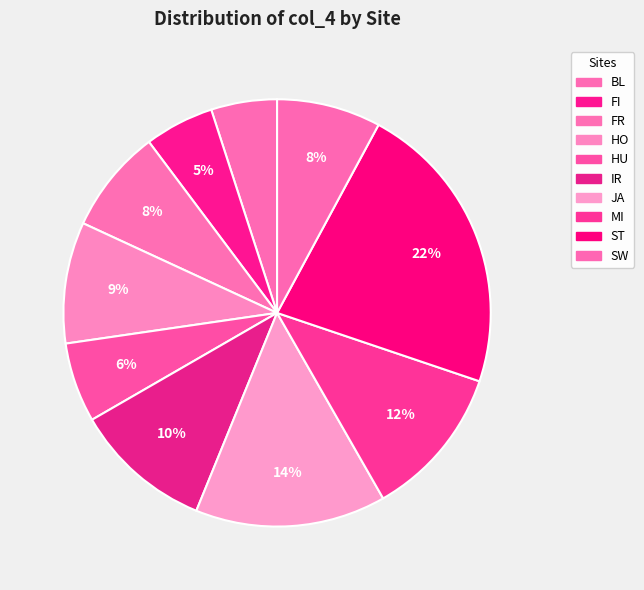

To the nearest percent, what percentage of the pie is JA?

14%